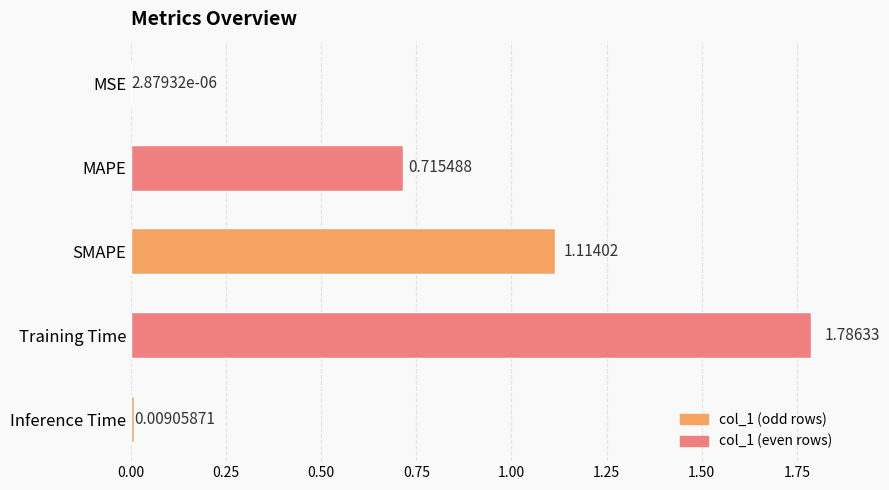

Where is the data nearest to the value 0?

MSE